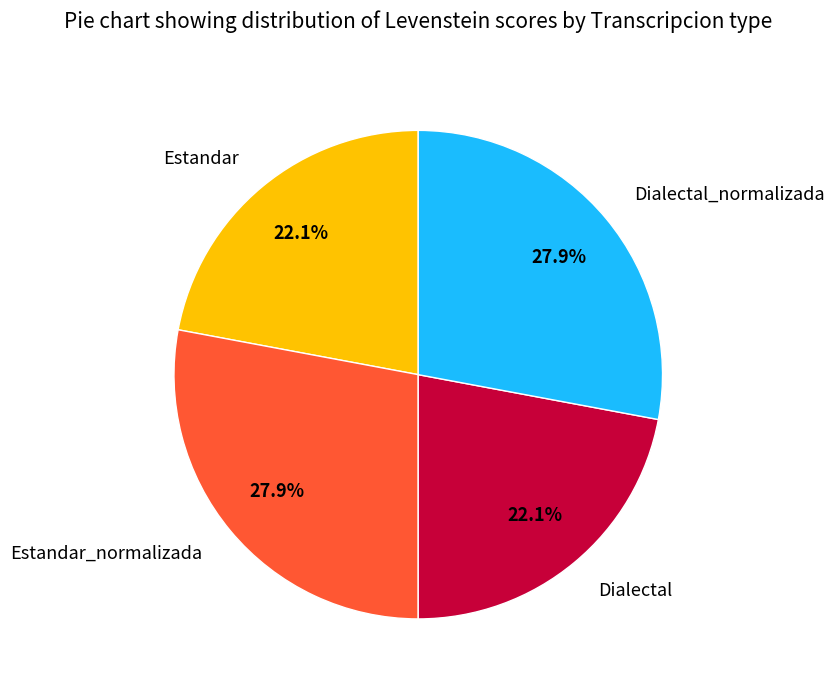

Which has a higher value, Dialectal or Dialectal_normalizada?

Dialectal_normalizada